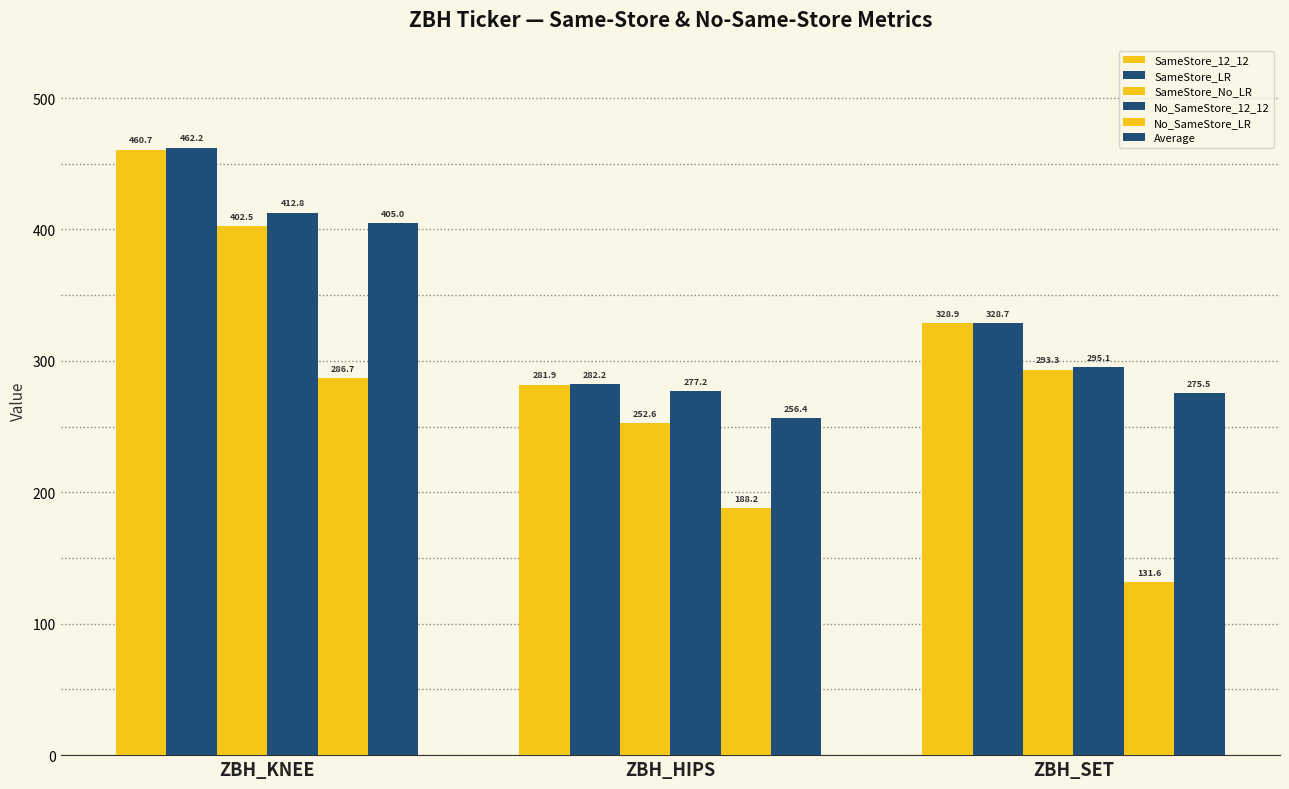

Count the number of categories in the chart.

3